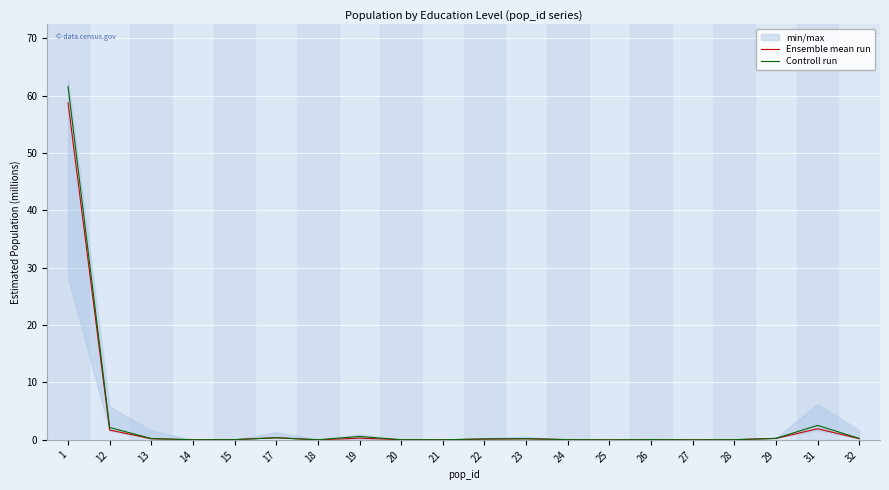

Which series has the largest total across all categories?

Controll run